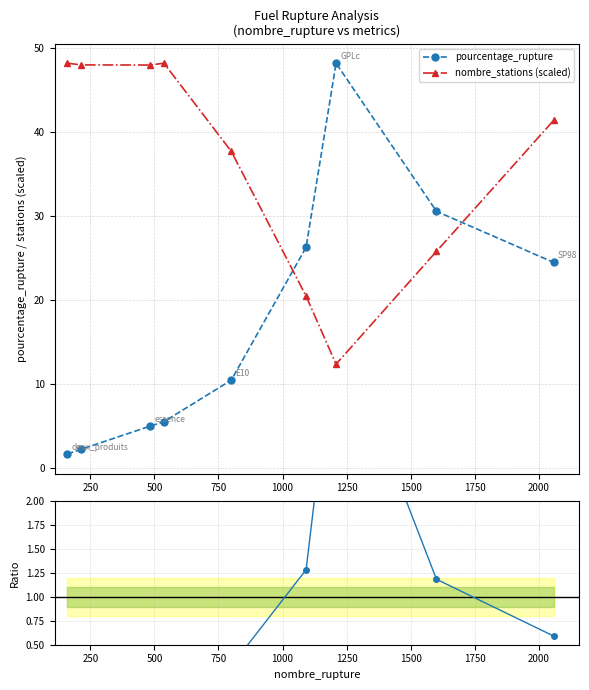

What is the difference between the maximum and minimum values in the pourcentage_rupture series?

46.6